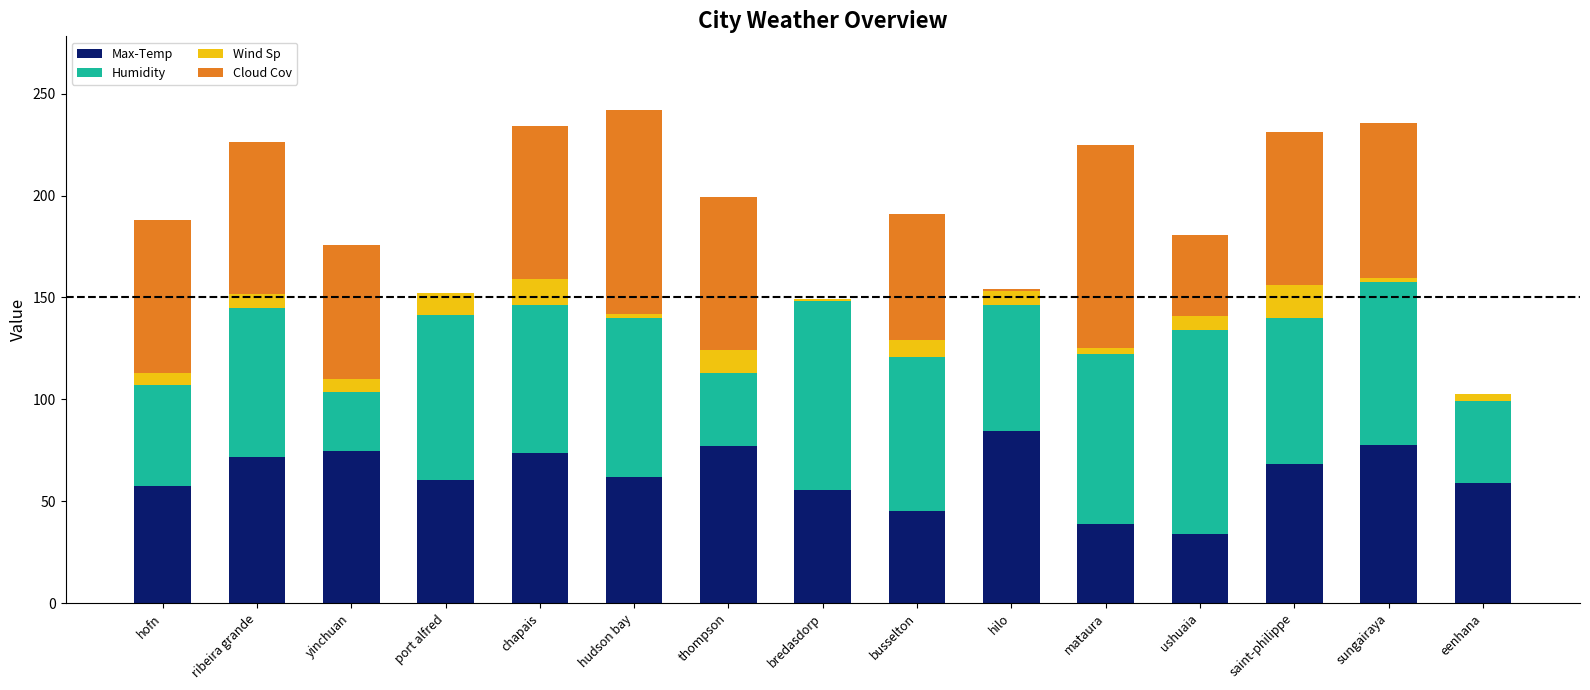

What is the total value across all series at hofn?

188.0